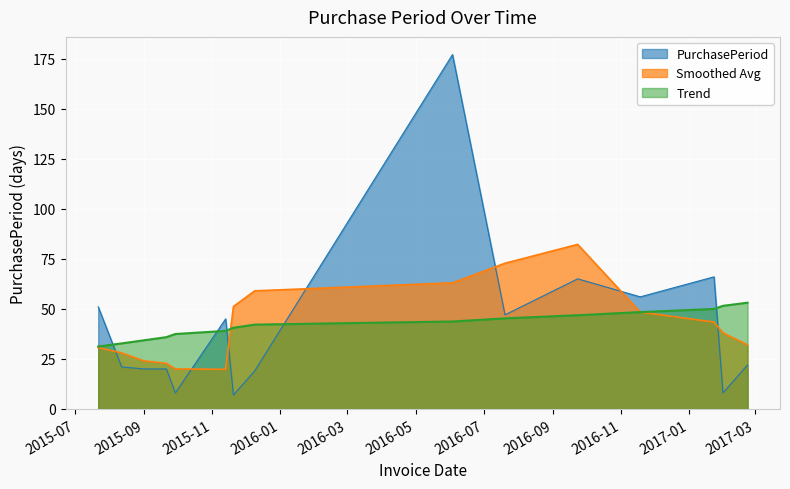

How many interior local peaks (higher than both neighbors) does the data have?

4